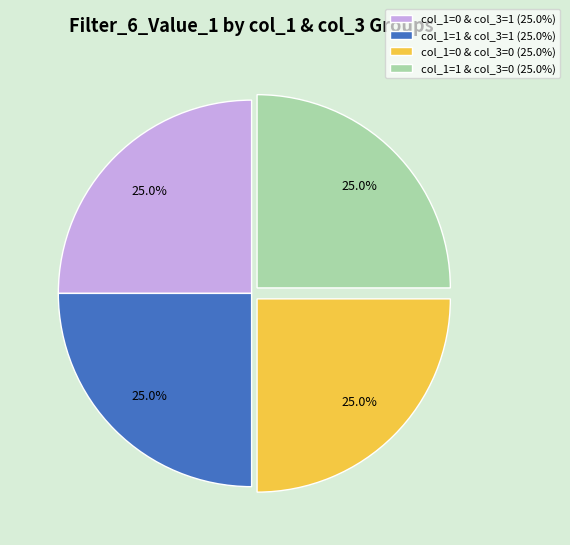

What is the total percentage of col_1=1 & col_3=1 (25.0%) and col_1=0 & col_3=0 (25.0%)?

50.0%